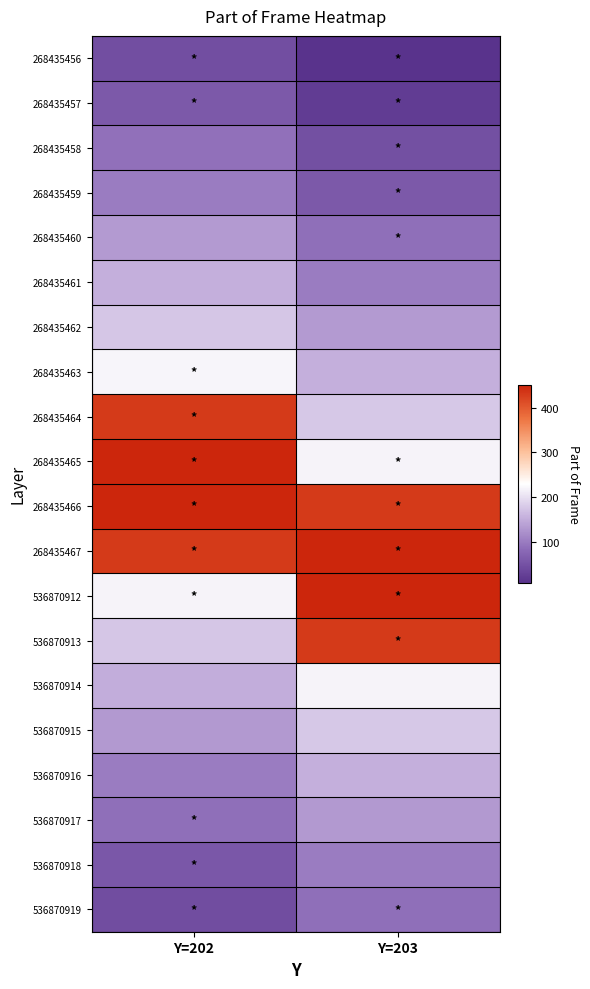

Reading left to right, what are all the values shown in this chart?

268435456: Y=202=46	Y=203=9
268435457: Y=202=60	Y=203=22
268435458: Y=202=89	Y=203=47
268435459: Y=202=102	Y=203=60
268435460: Y=202=132	Y=203=88
268435461: Y=202=153	Y=203=102
268435462: Y=202=176	Y=203=132
268435463: Y=202=220	Y=203=154
268435464: Y=202=432	Y=203=178
268435465: Y=202=451	Y=203=219
268435466: Y=202=450	Y=203=432
268435467: Y=202=431	Y=203=451
536870912: Y=202=219	Y=203=450
536870913: Y=202=175	Y=203=431
536870914: Y=202=152	Y=203=218
536870915: Y=202=131	Y=203=177
536870916: Y=202=101	Y=203=153
536870917: Y=202=88	Y=203=131
536870918: Y=202=59	Y=203=101
536870919: Y=202=45	Y=203=88